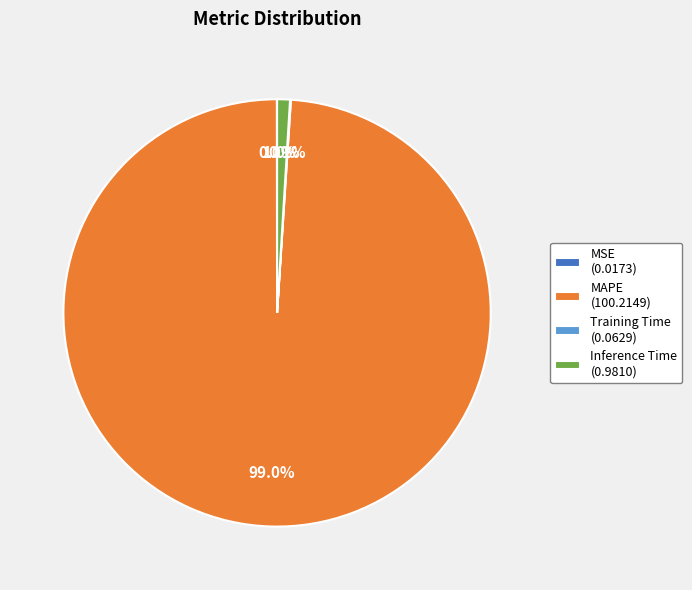

Is there a majority slice in this chart?

Yes